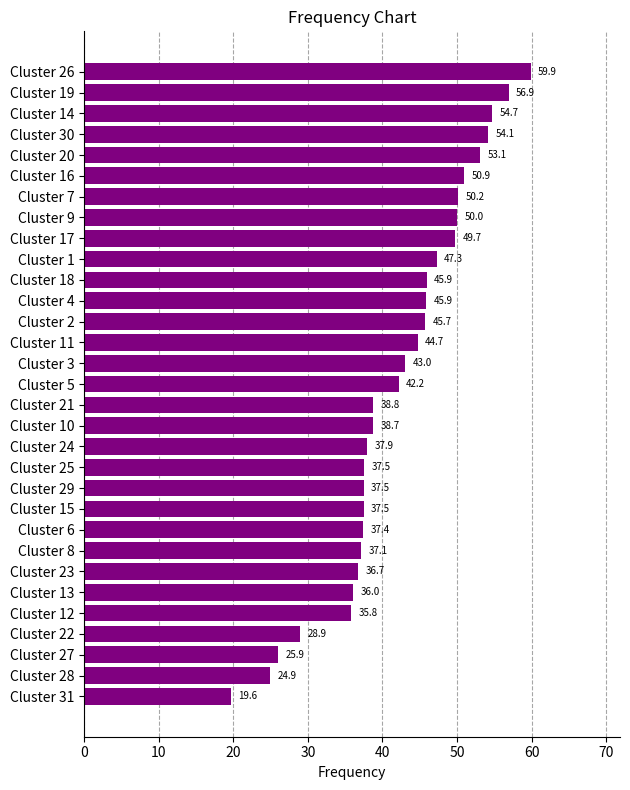

At which label is the value closest to 39?

Cluster 21